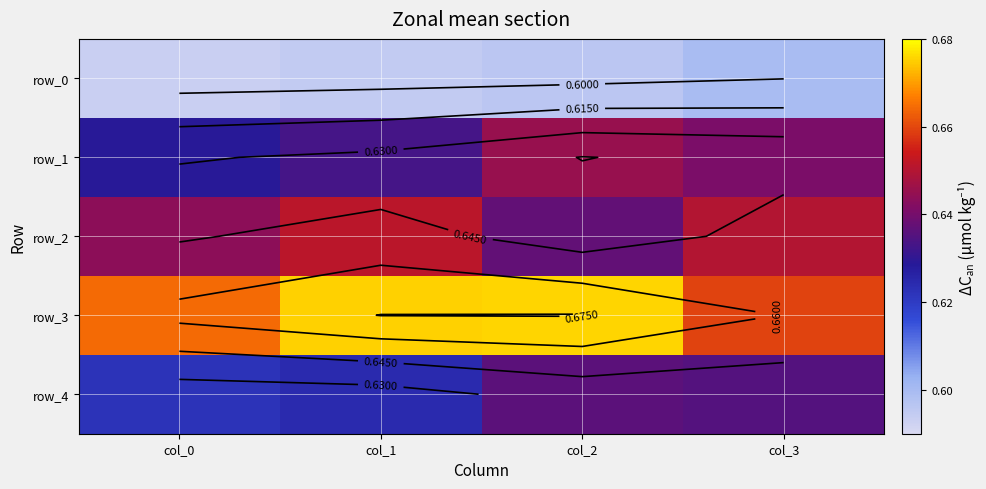

The row_1 series shows 0.6 at col_0. True or false?

True